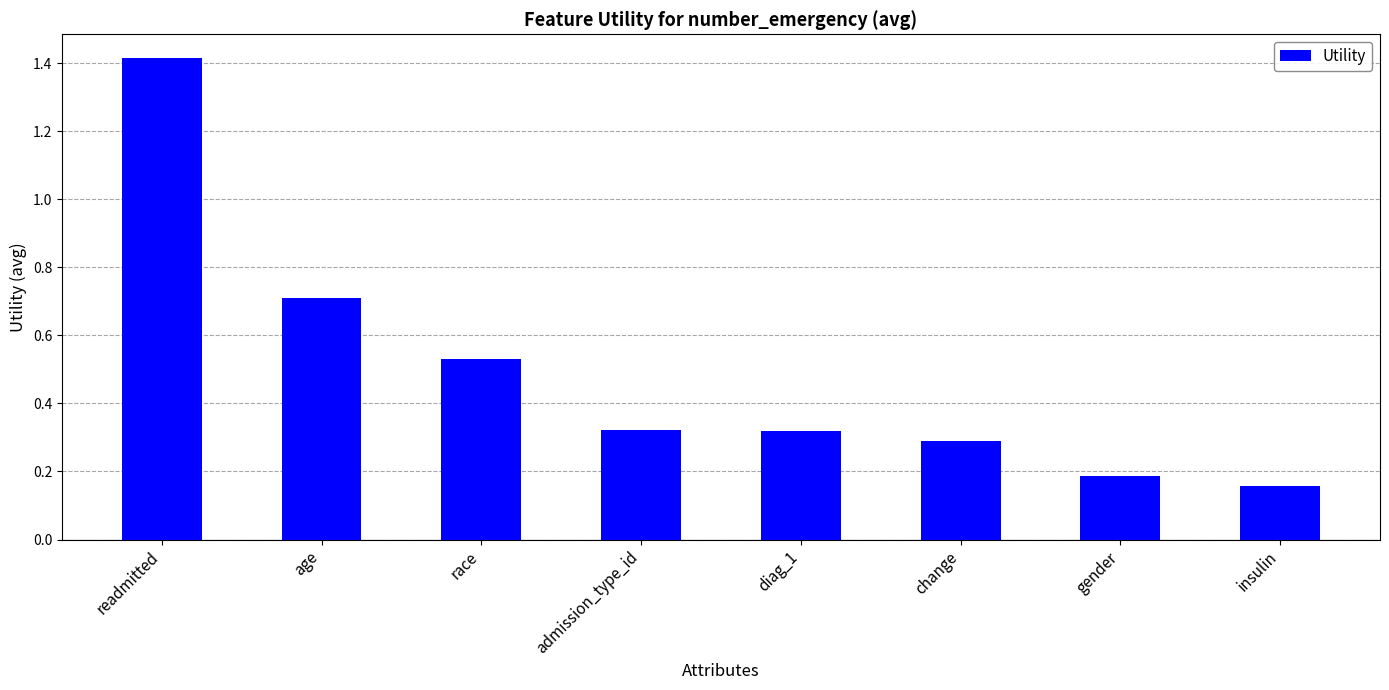

What is the greatest value displayed?

1.4